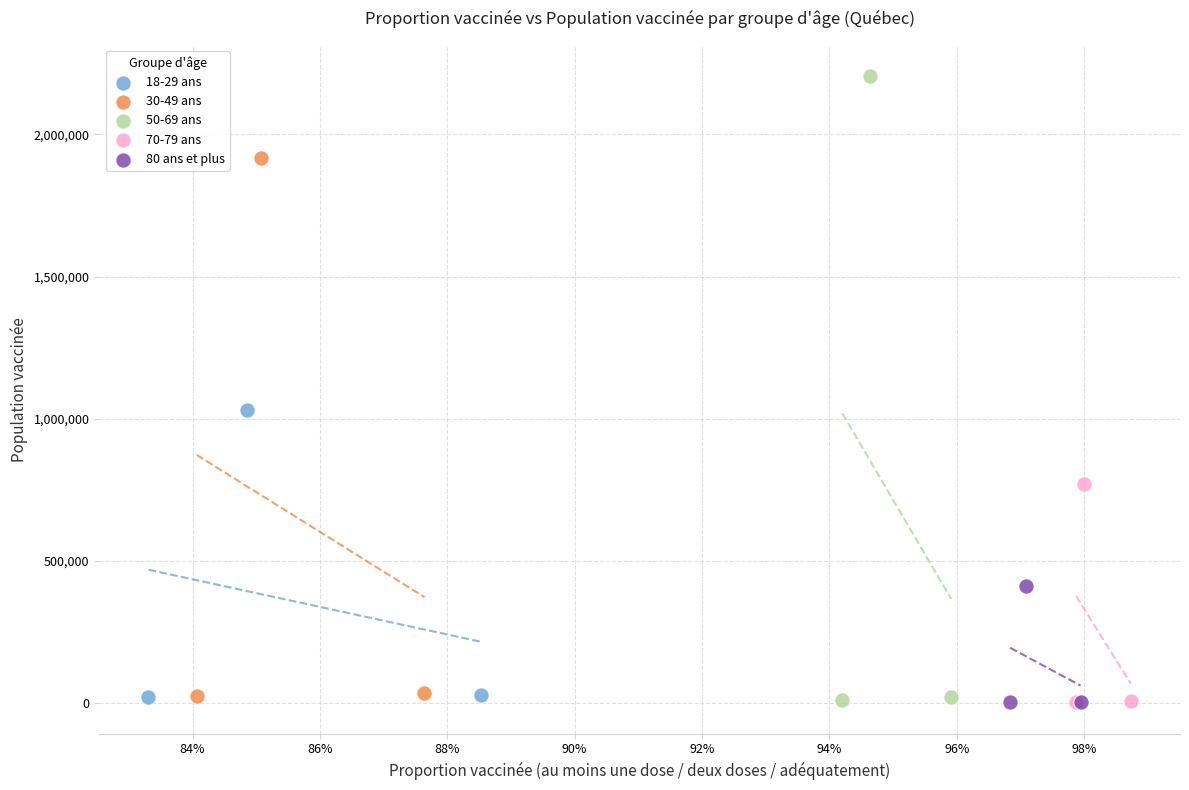

What are all the series names shown in the legend?

18-29 ans, 30-49 ans, 50-69 ans, 70-79 ans, 80 ans et plus